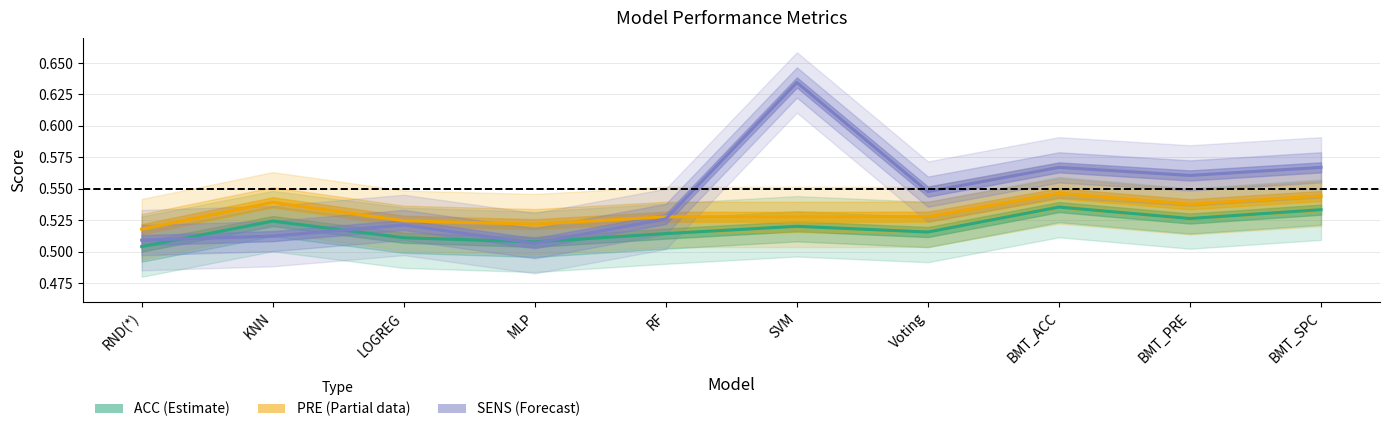

True or false: SENS (Forecast) has more than 2 points higher than both neighbors.

True